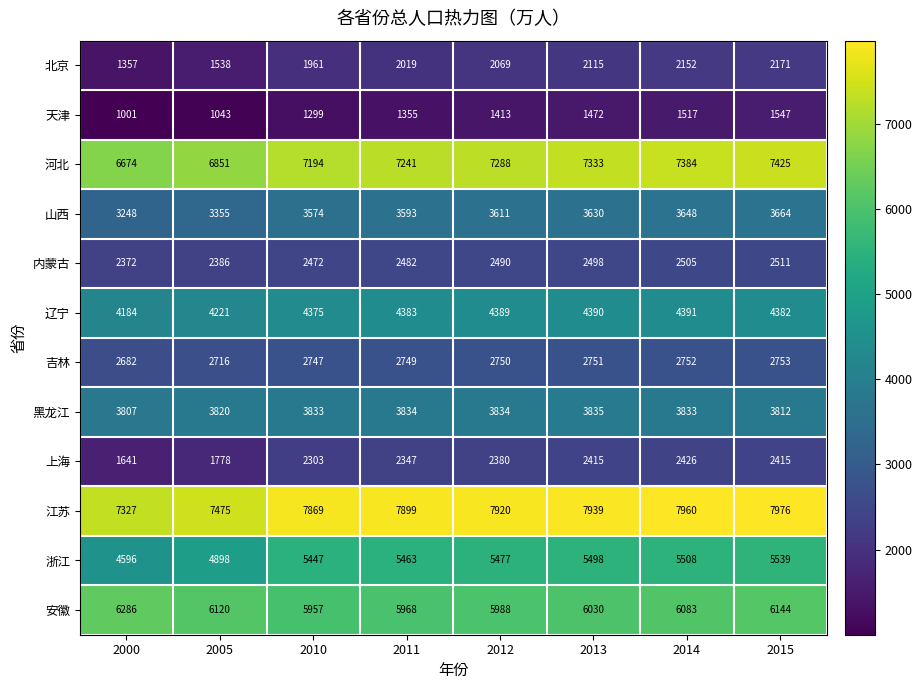

What is the difference between the highest and lowest values at 2012?

6507